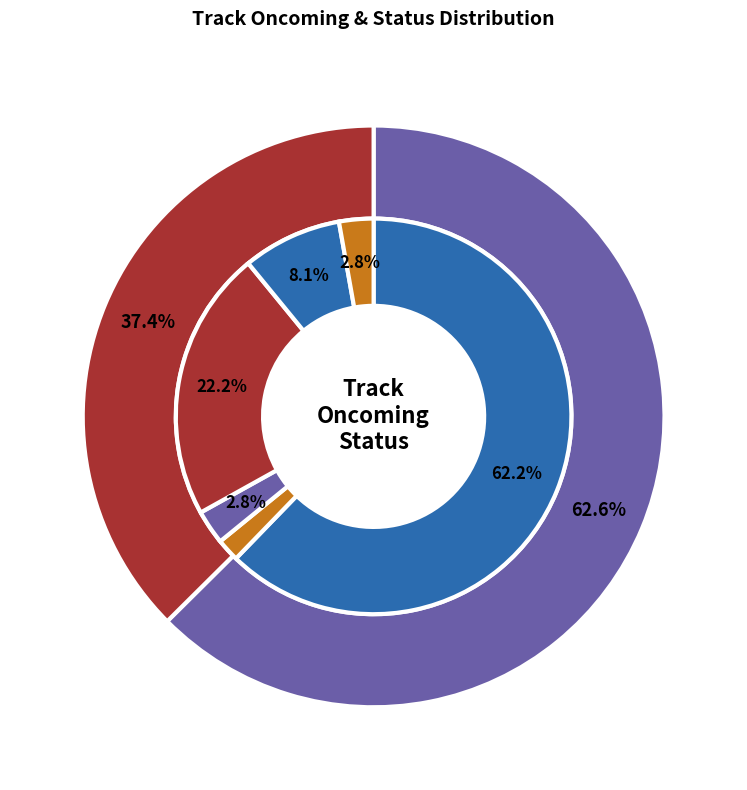

To the nearest percent, what is the average slice percentage?

17%